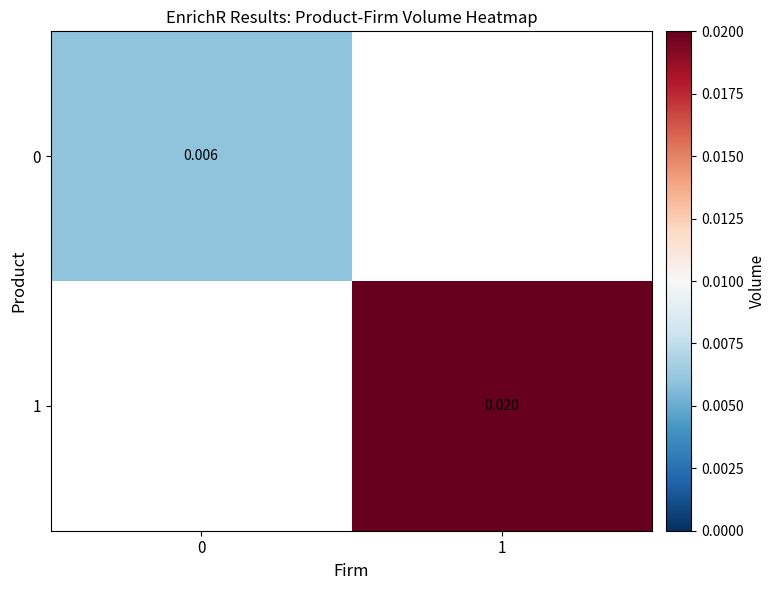

The 1 series shows 0.0 at 1. True or false?

False